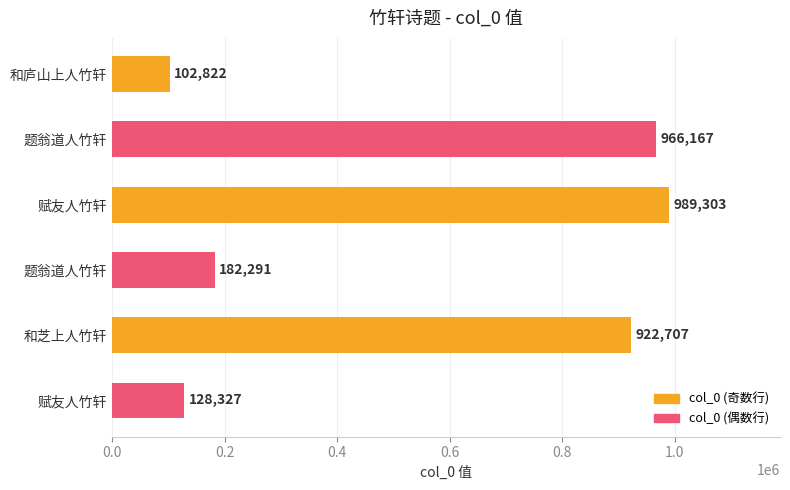

Count the number of categories in the chart.

6